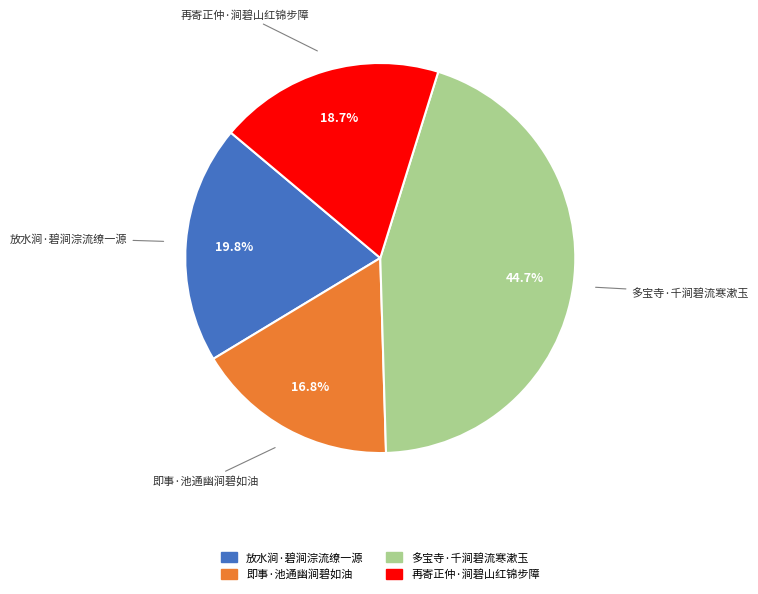

The 多宝寺·千涧碧流寒漱玉 slice represents 34% of the pie. True or false?

False